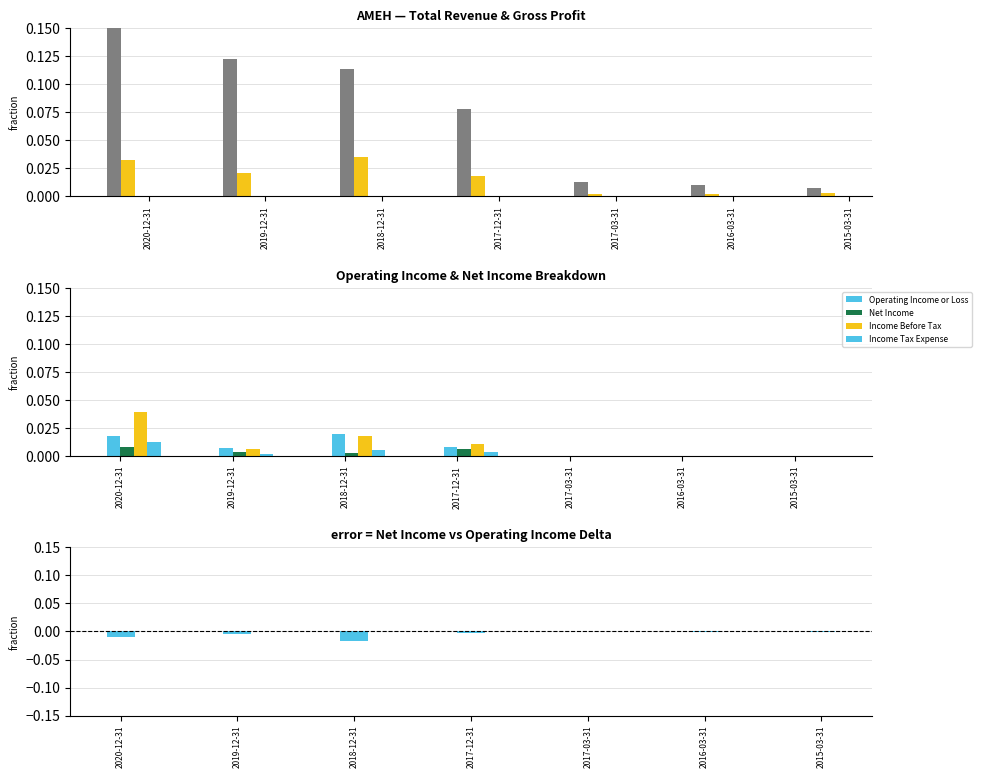

Which has a higher value, 2016-03-31 or 2017-12-31?

2017-12-31